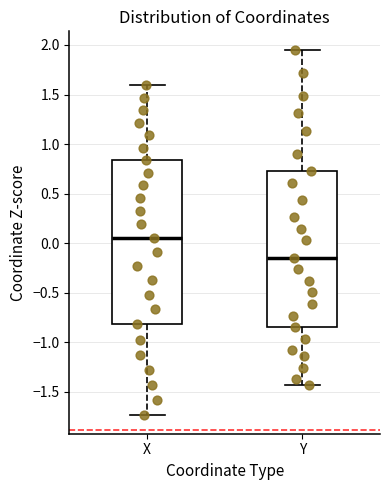

Where does the upper whisker of the box for Y end on the y-axis? The values are not printed on the chart, so give them approximately, as read against the axis.

1.95